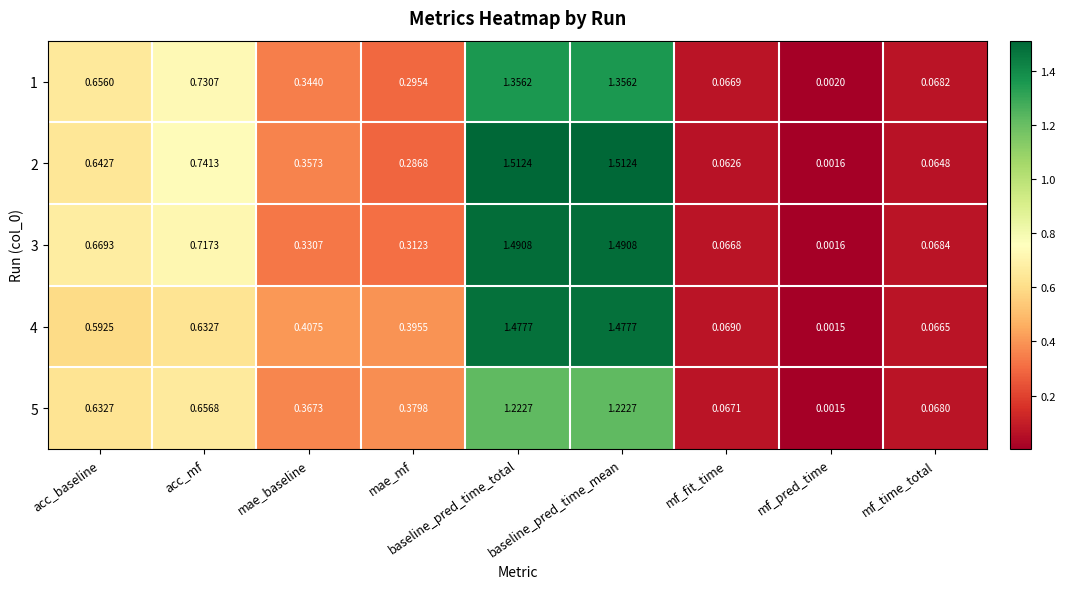

Between baseline_pred_time_total and mf_pred_time, which series saw the biggest shift?

2